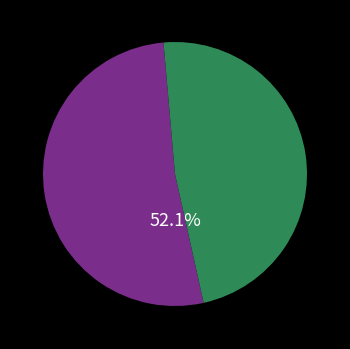

Is there any slice that represents more than half of the pie?

Yes